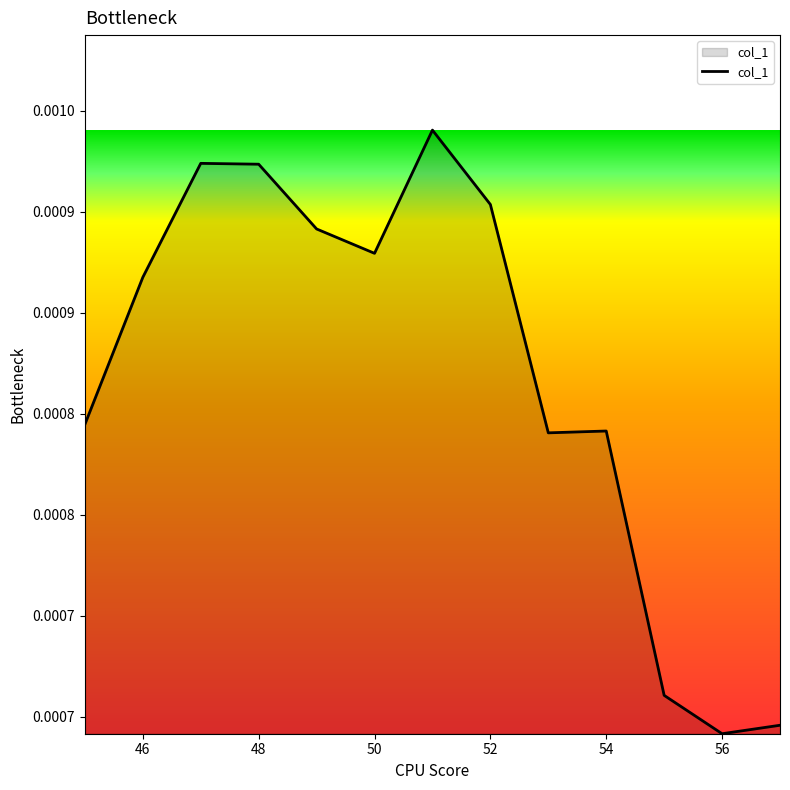

Does the chart display data point markers on the line(s)?

No